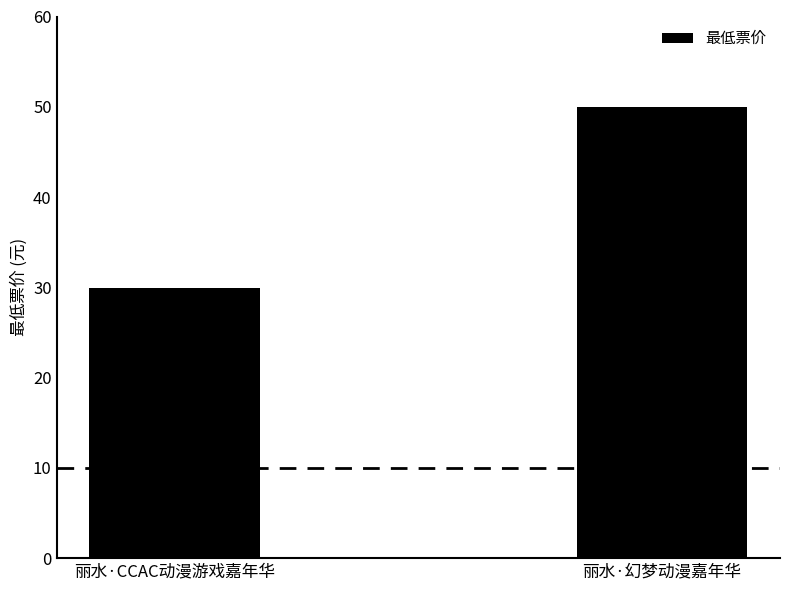

The value at 丽水·幻梦动漫嘉年华 is 50.0. True or false?

True